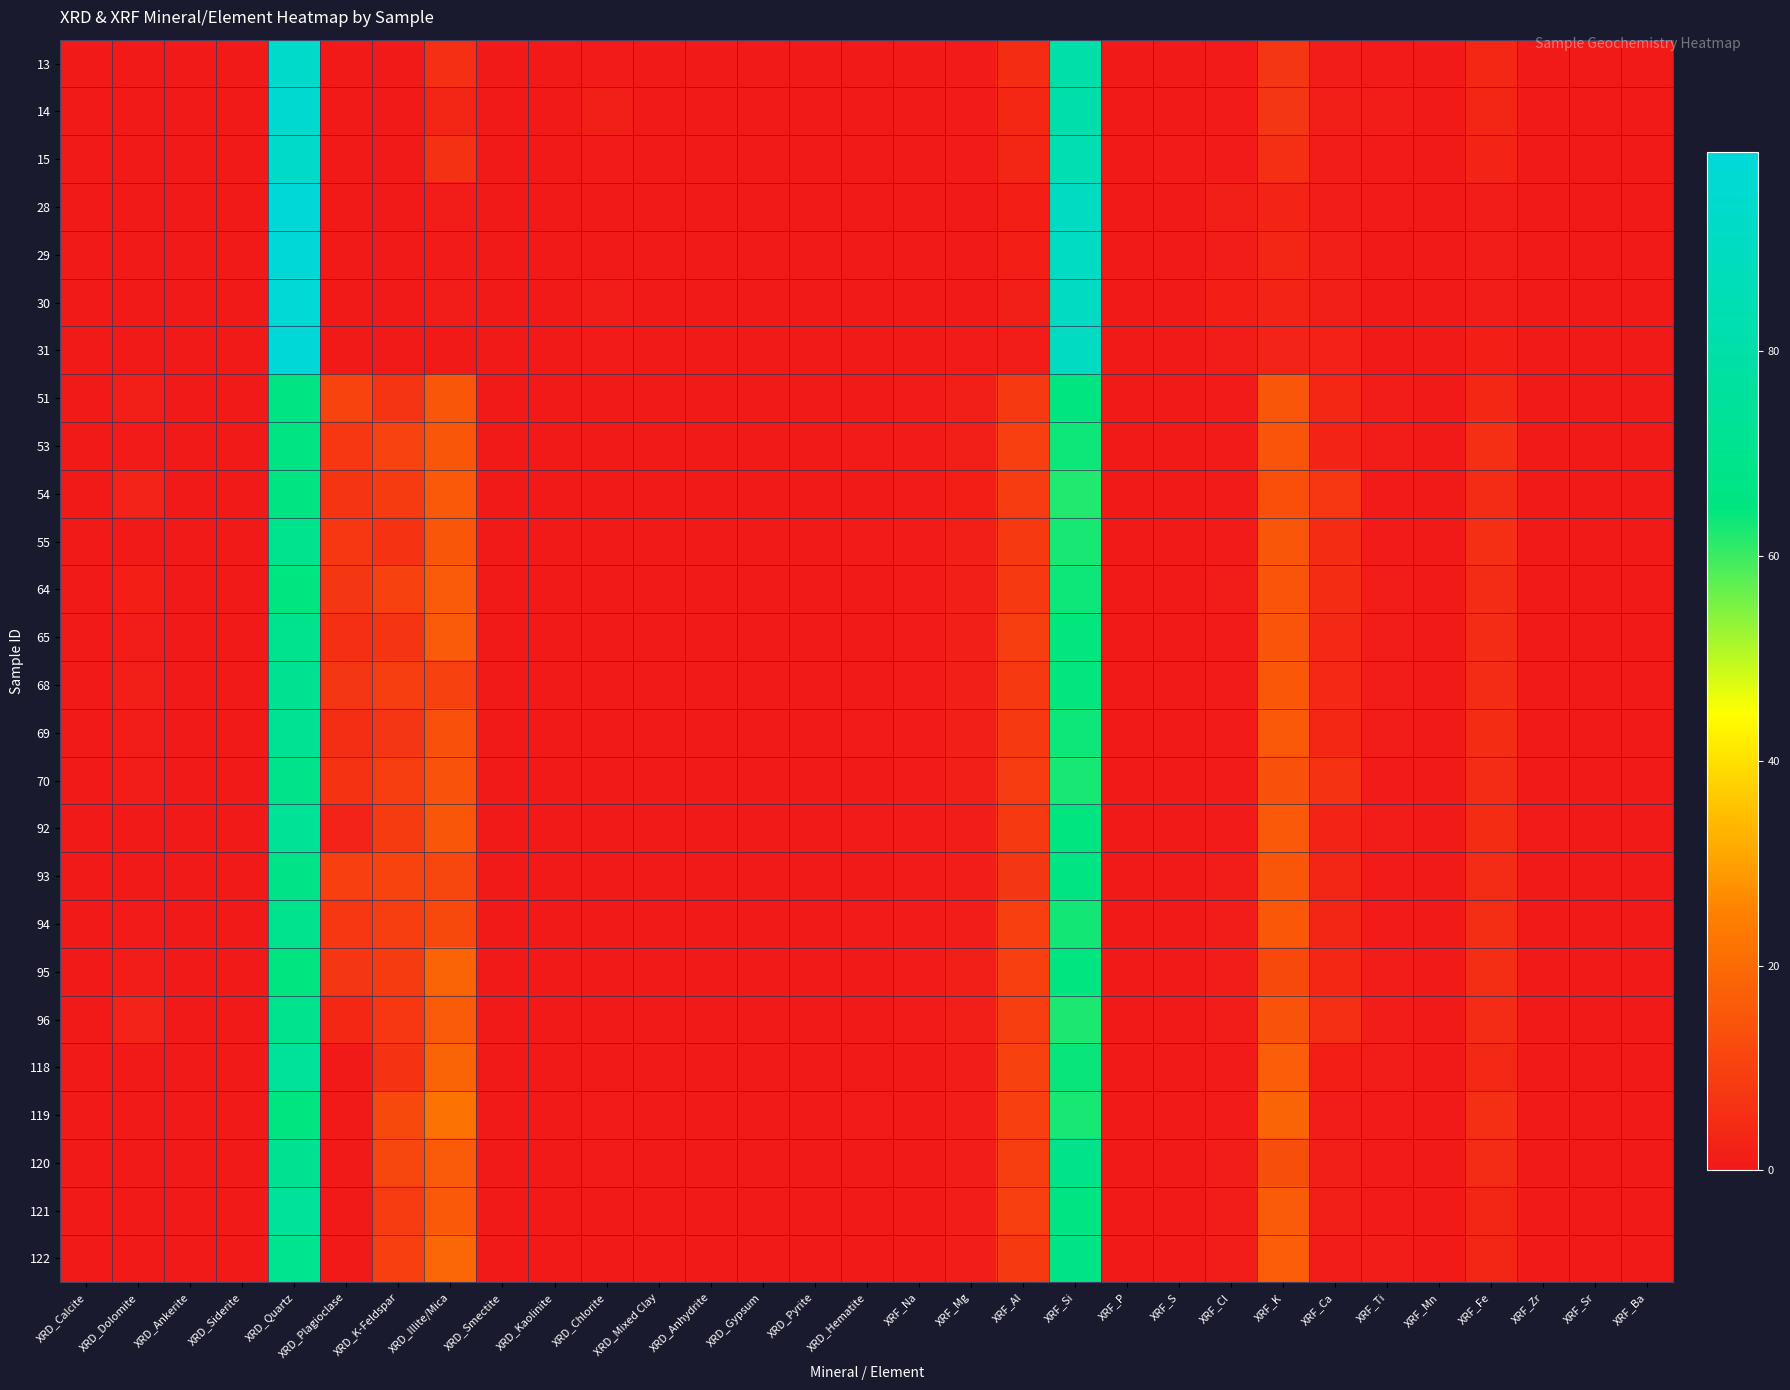

Which label corresponds to the largest value in the chart?

XRD_Quartz